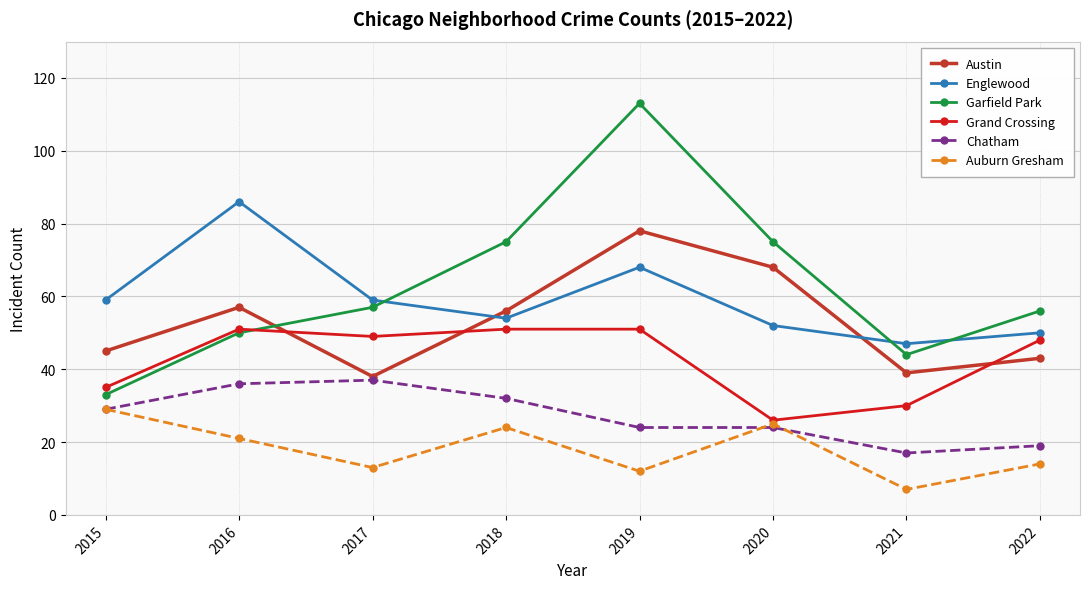

Which series changed the most between 2016 and 2022?

Englewood